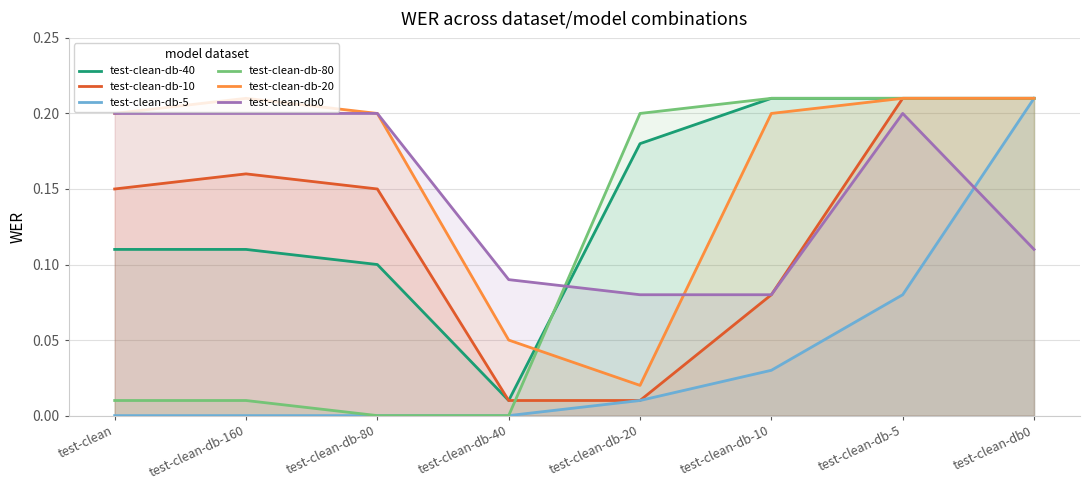

True or false: test-clean-db-5 and test-clean-db-10 cross at least once.

False